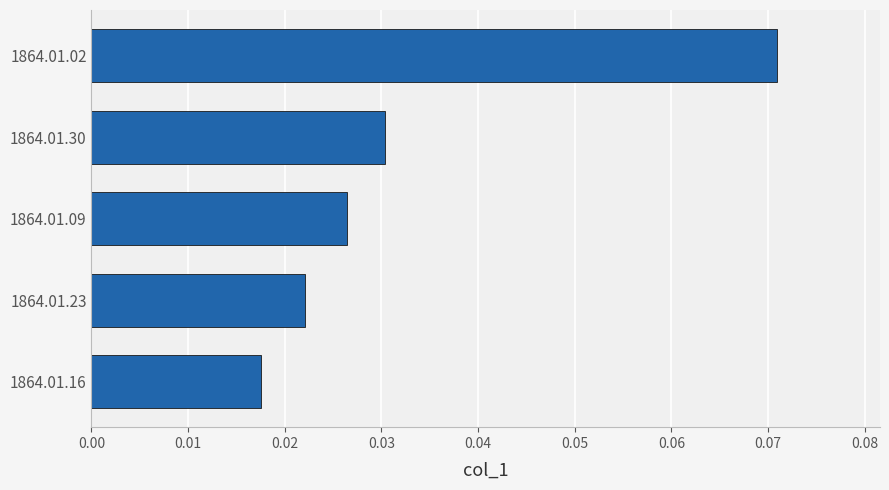

The chart shows a value of 0.0 at 1864.01.02. True or false?

False